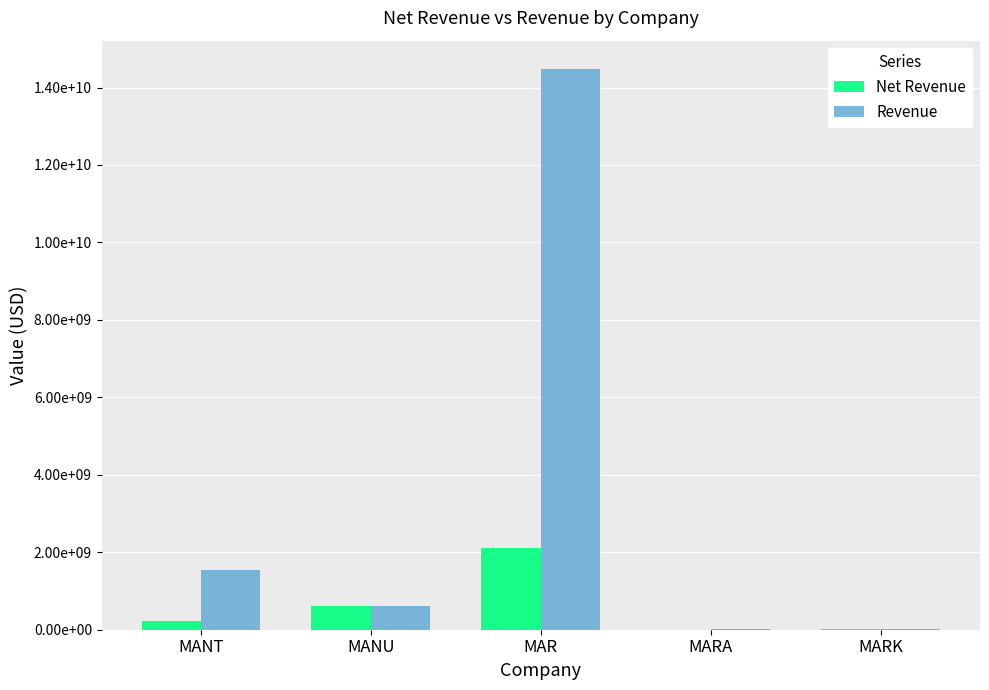

What is the sum of all Net Revenue values?

2987836059